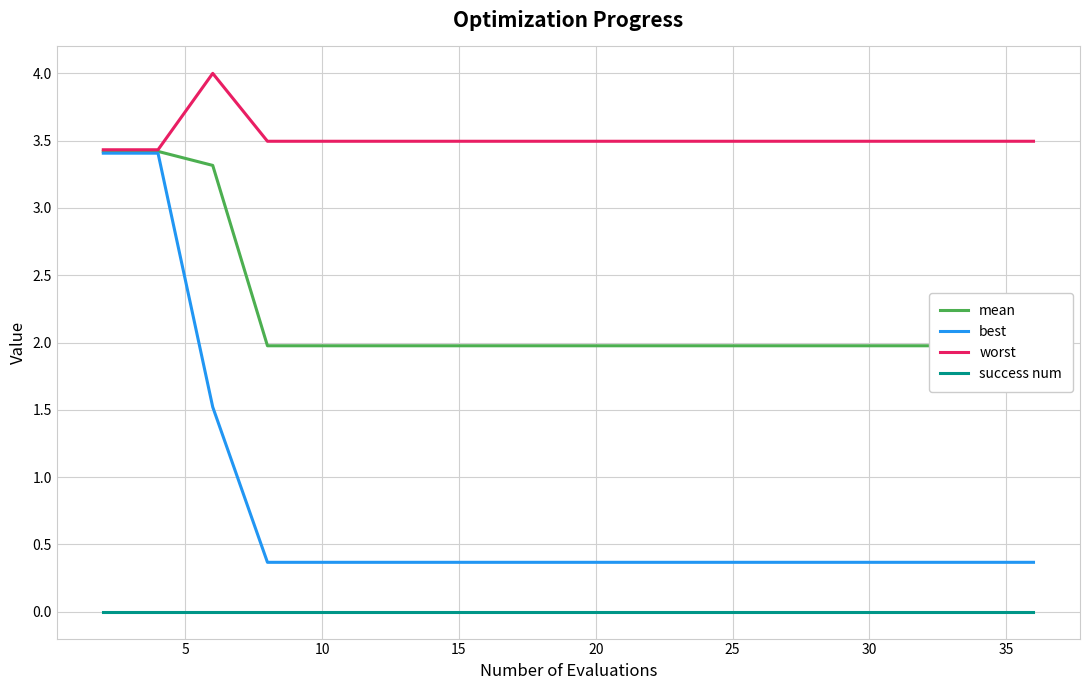

What is the average value of the worst series?

3.5